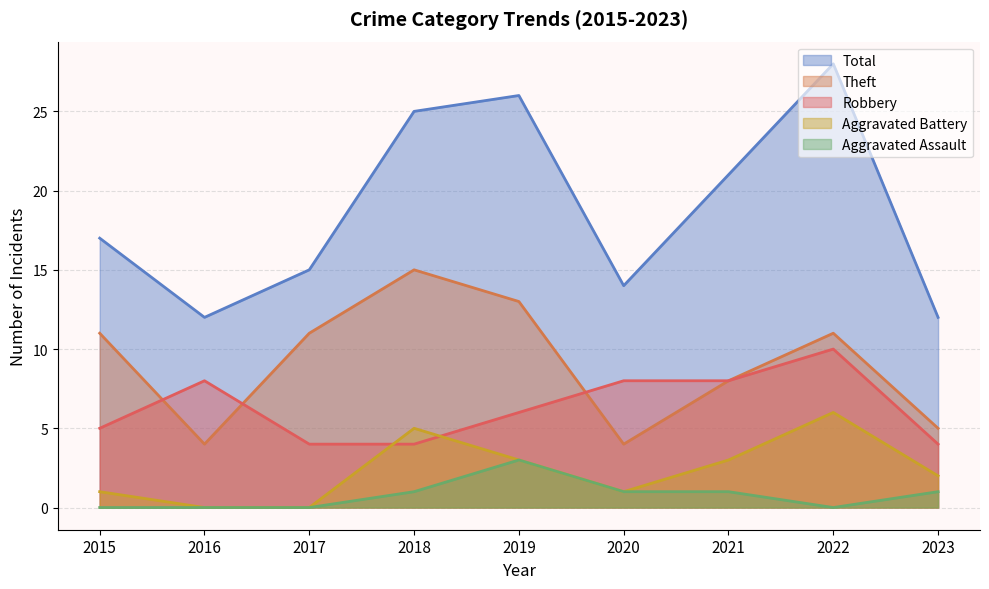

Rank the series by their maximum value, from lowest to highest.

Aggravated Assault, Aggravated Battery, Robbery, Theft, Total